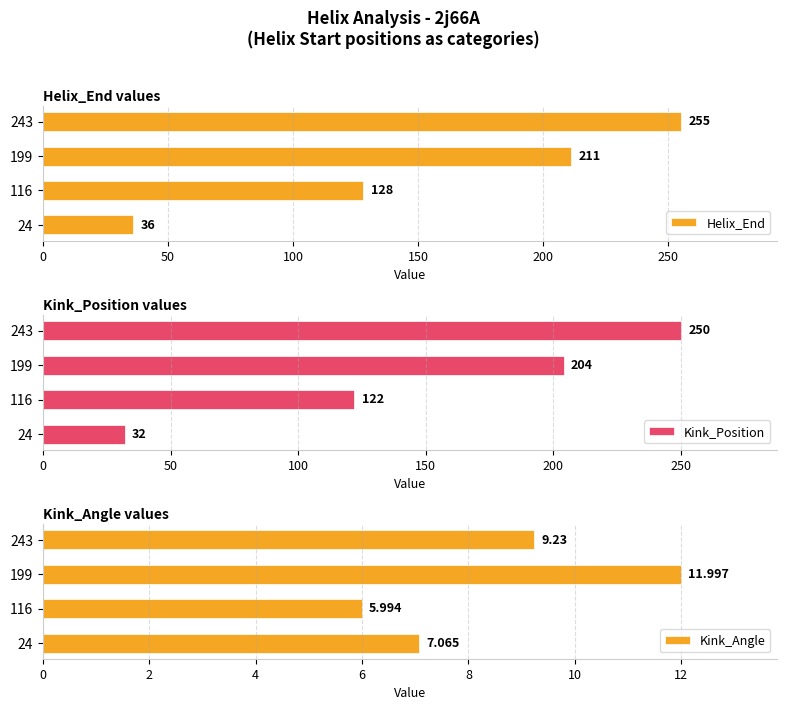

How many bars are there in each group?

3